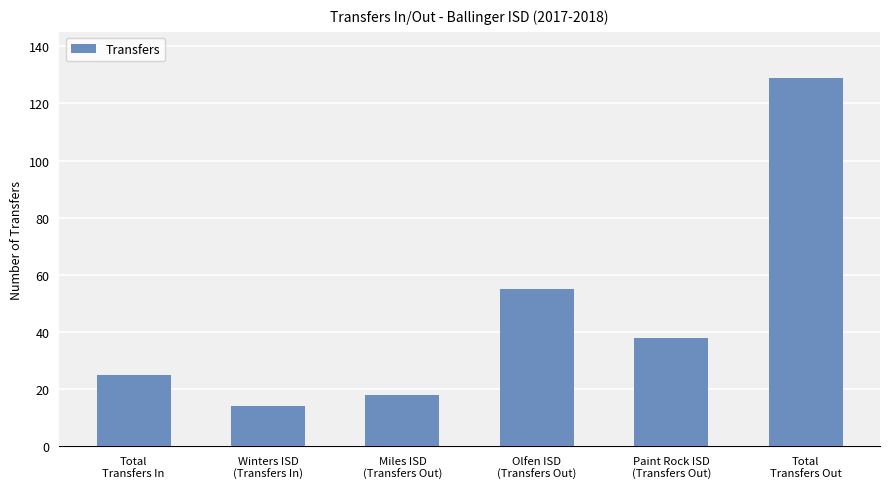

Rank the categories by value from highest to lowest.

Total
Transfers Out, Olfen ISD
(Transfers Out), Paint Rock ISD
(Transfers Out), Total
Transfers In, Miles ISD
(Transfers Out), Winters ISD
(Transfers In)